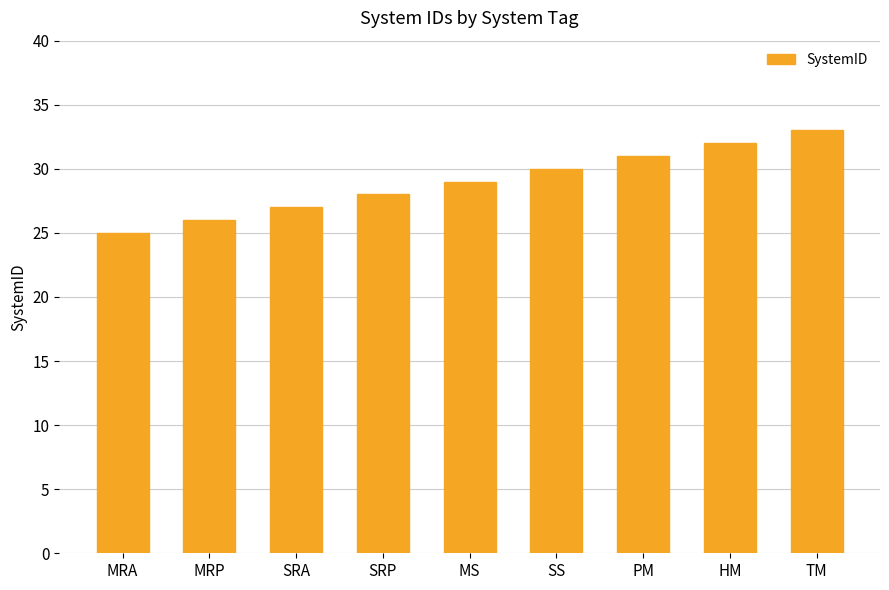

The value at PM is 31. True or false?

True